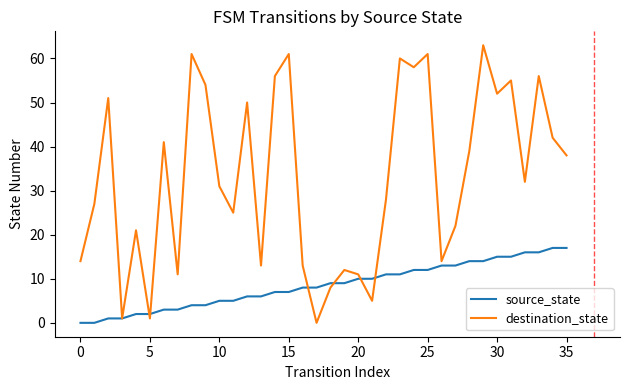

What is the difference between the second highest and second lowest values in the source_state series?

17